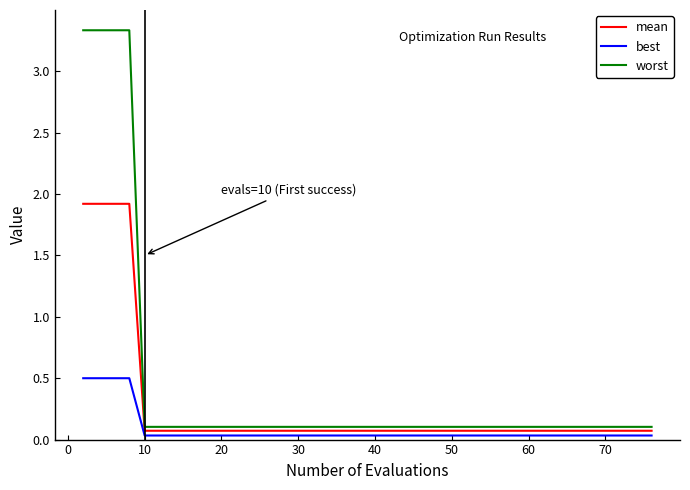

True or false: worst and best intersect in this chart.

False